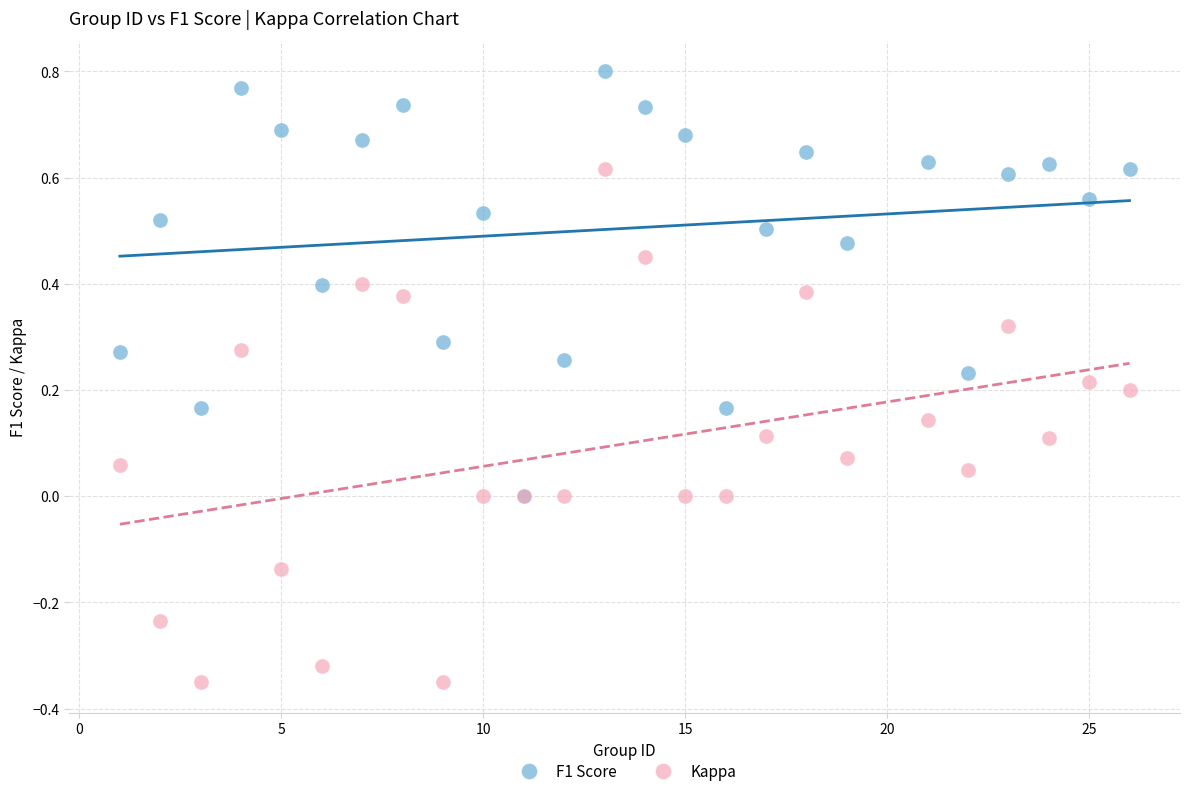

Which series contains the highest Y value?

F1 Score